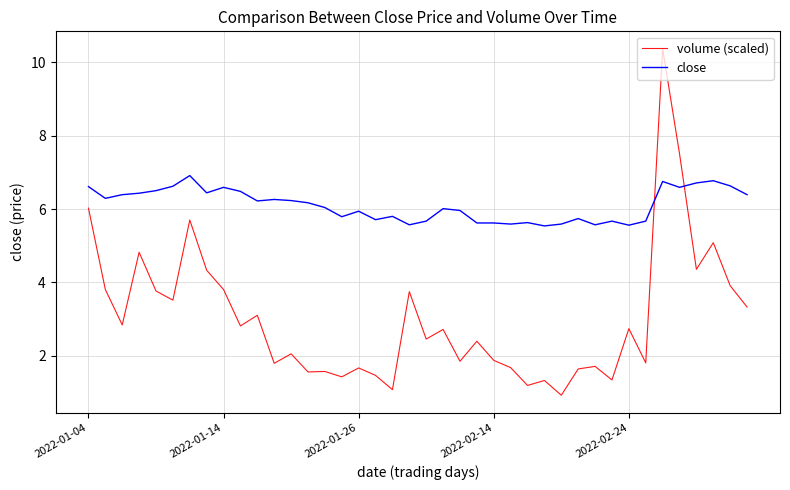

What is the maximum value shown in the chart?

10.4